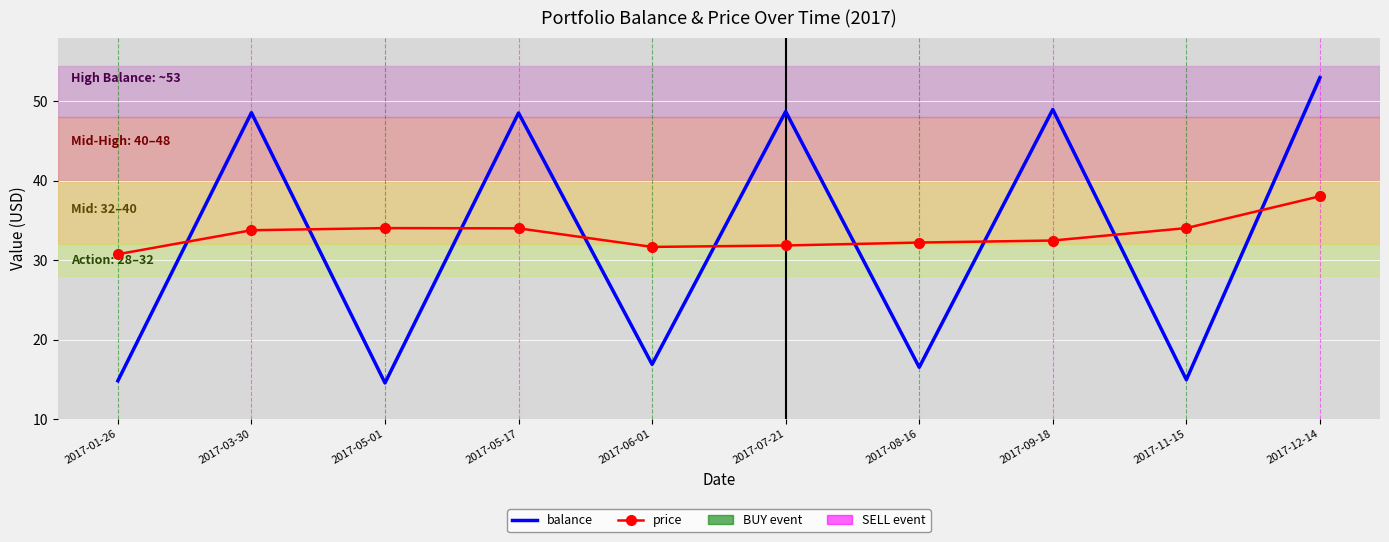

Which category has the highest value in the balance series?

2017-12-14